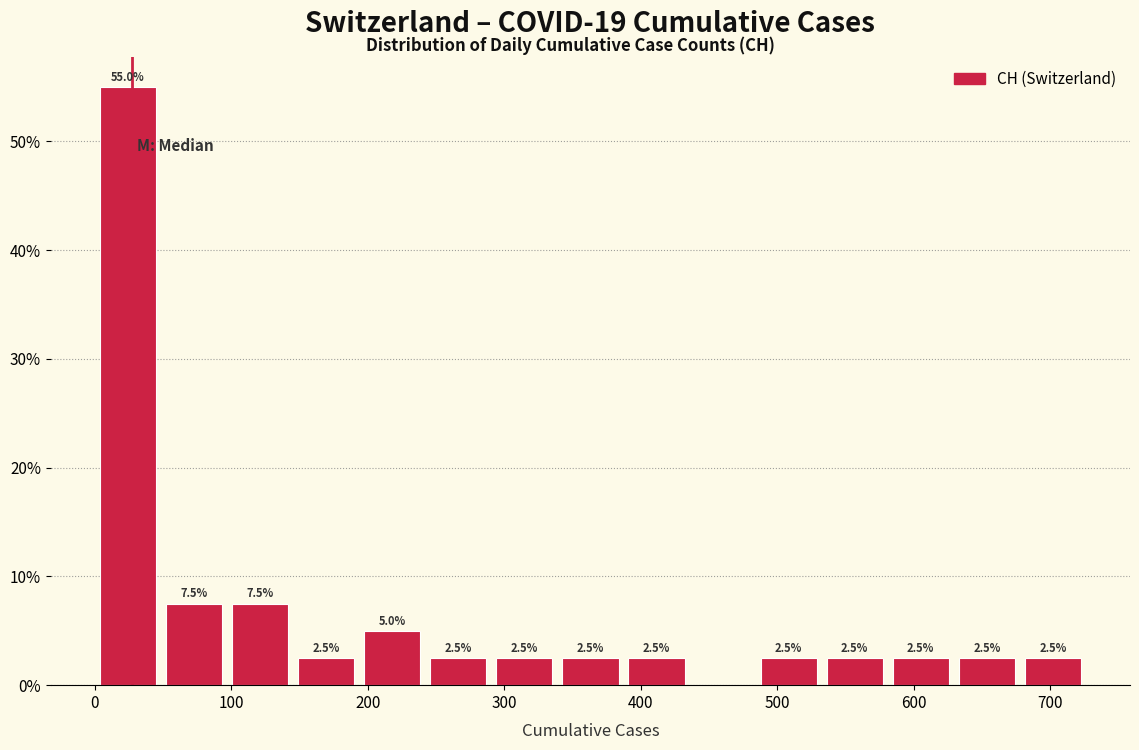

Over which range of the x-axis is the bar tallest?

0 to 50